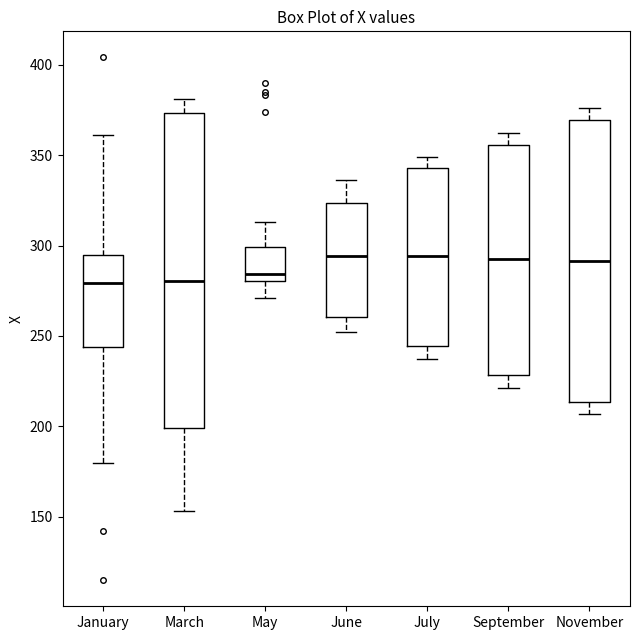

Which box is the tallest, from its lower edge to its upper edge?

March